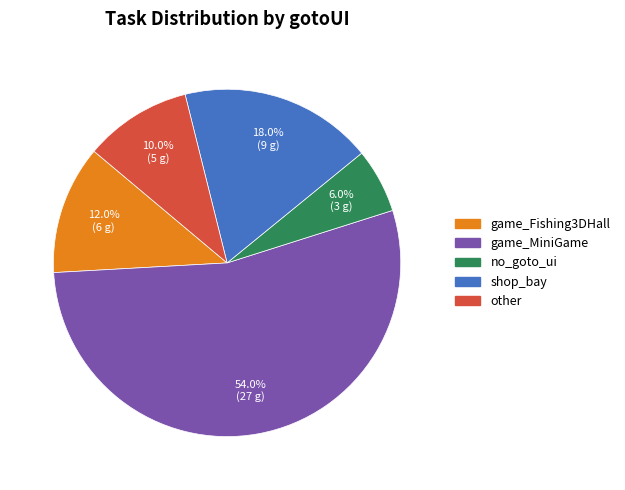

What is the majority slice?

game_MiniGame